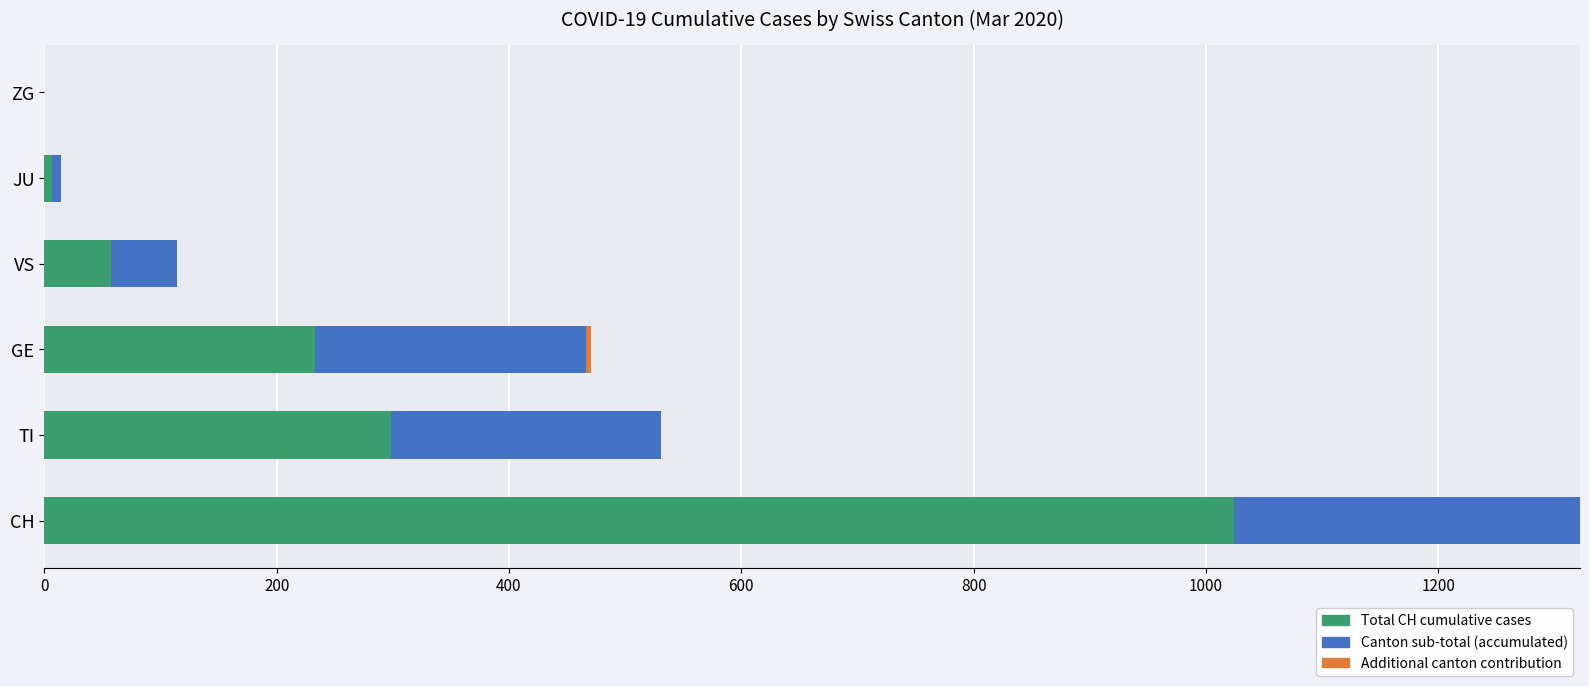

At which category is the sum across all series the highest?

CH